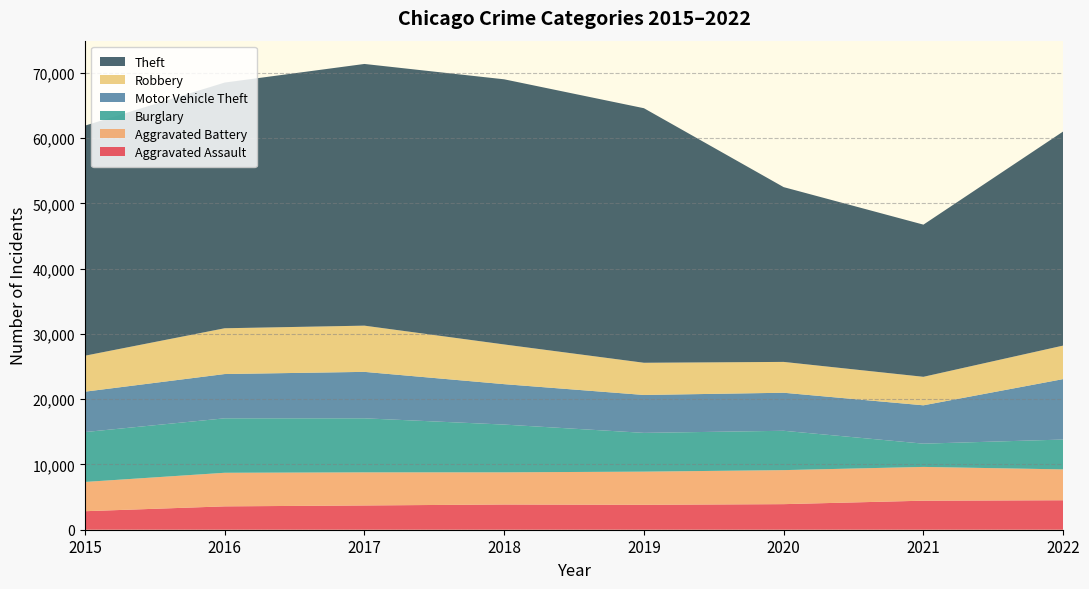

Reading left to right, what are all the values shown in this chart?

Aggravated Assault: 2836	3579	3717	3865	3819	3918	4448	4516
Aggravated Battery: 4483	5146	5072	4928	5080	5212	5175	4726
Burglary: 7642	8342	8280	7316	5940	6029	3562	4574
Motor Vehicle Theft: 6187	6784	7115	6193	5806	5827	5875	9261
Robbery: 5511	7014	7081	6082	4934	4725	4368	5136
Theft: 35247	37643	40093	40622	38999	26776	23313	32800